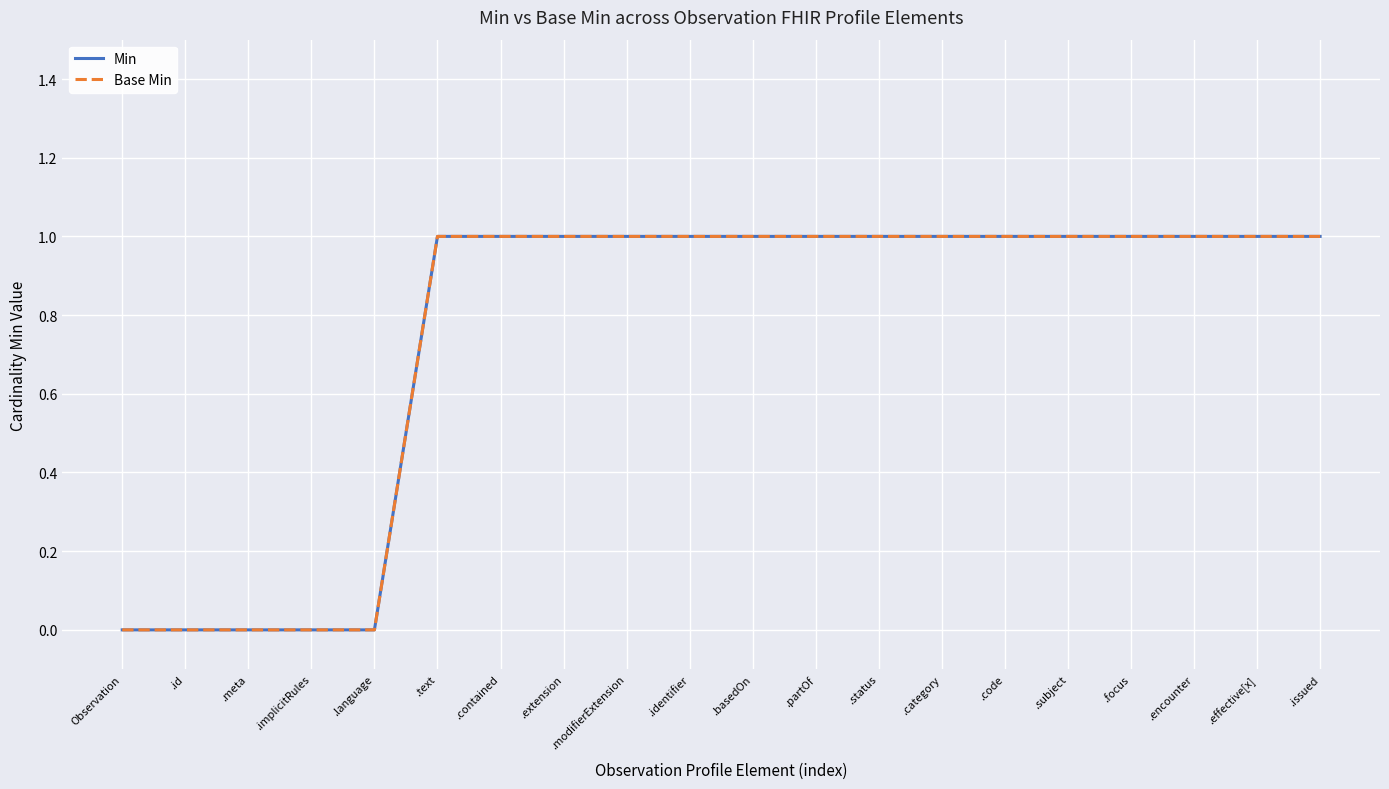

Which category has the highest value in the Base Min series?

.text